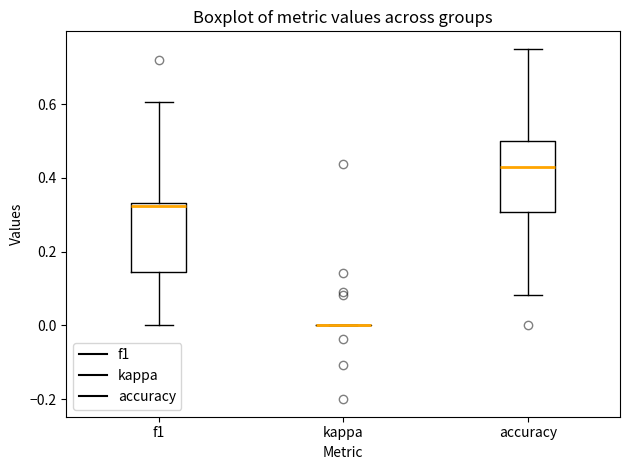

Reading left to right, read every box against the y-axis: the position of its median line, the range the box covers, and the ends of its whiskers. The values are not printed on the chart, so give them approximately, as read against the axis.

f1: median 0.32, box 0.14 to 0.34, whiskers 0.00 to 0.60
kappa: box collapsed to a line at 0.00, whiskers 0.00 to 0.00
accuracy: median 0.42, box 0.30 to 0.50, whiskers 0.08 to 0.76